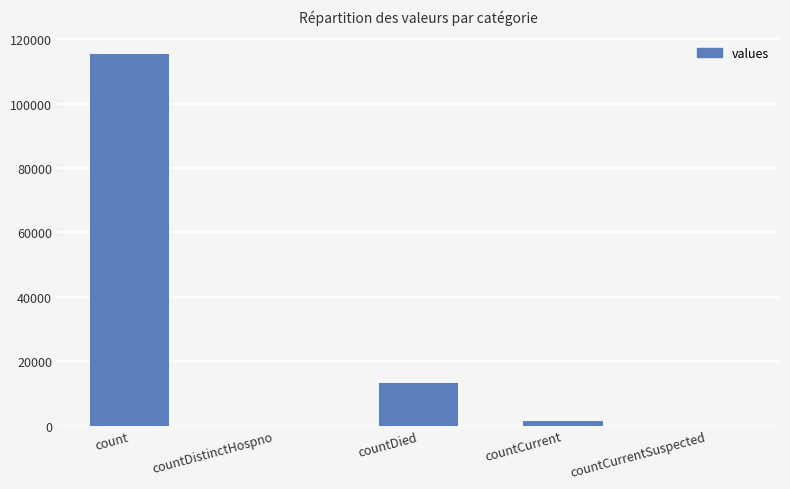

What is the sum of all values?

130105